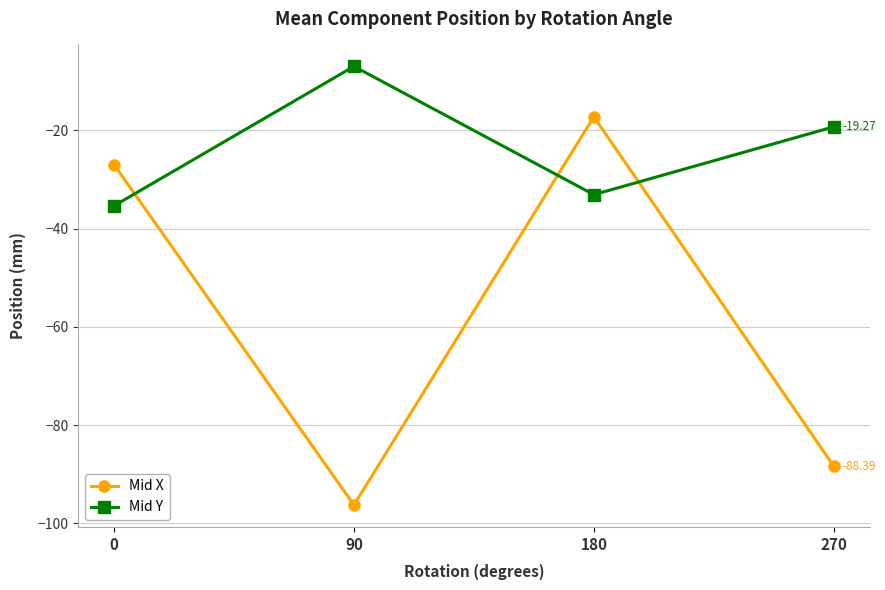

List the series in order of their overall mean, lowest first.

Mid X, Mid Y